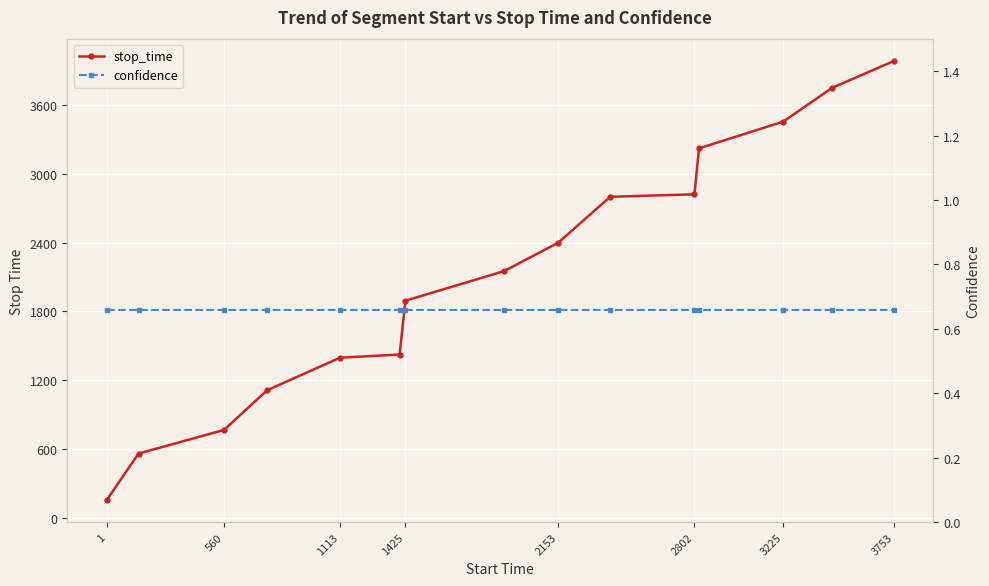

Rank the series by their maximum value, from highest to lowest.

stop_time, confidence